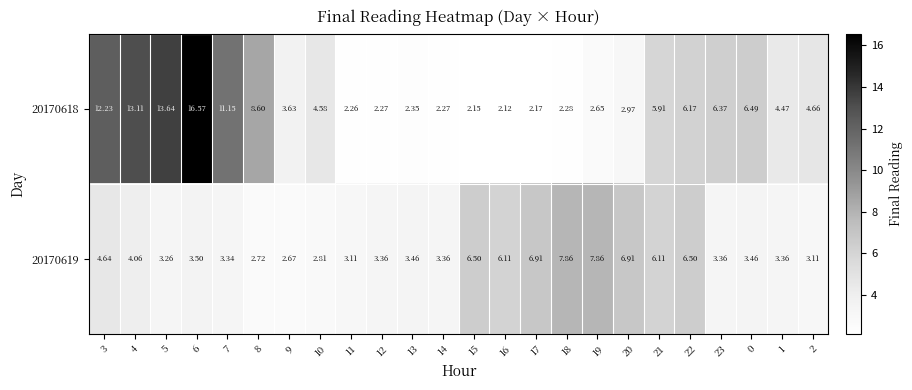

Is the value of 20170618 at 15 greater than the value of 20170619 at 21?

No